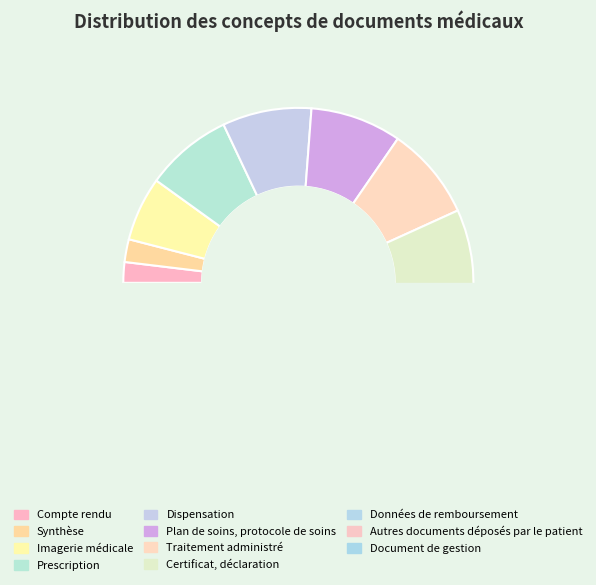

Which category has the smallest portion of the pie?

Compte rendu